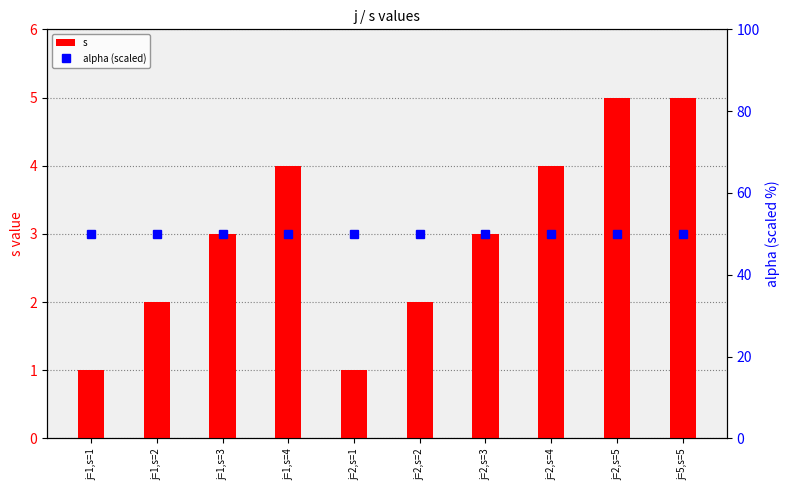

Is it true that alpha (scaled) equals 50 at j=1,s=3?

True